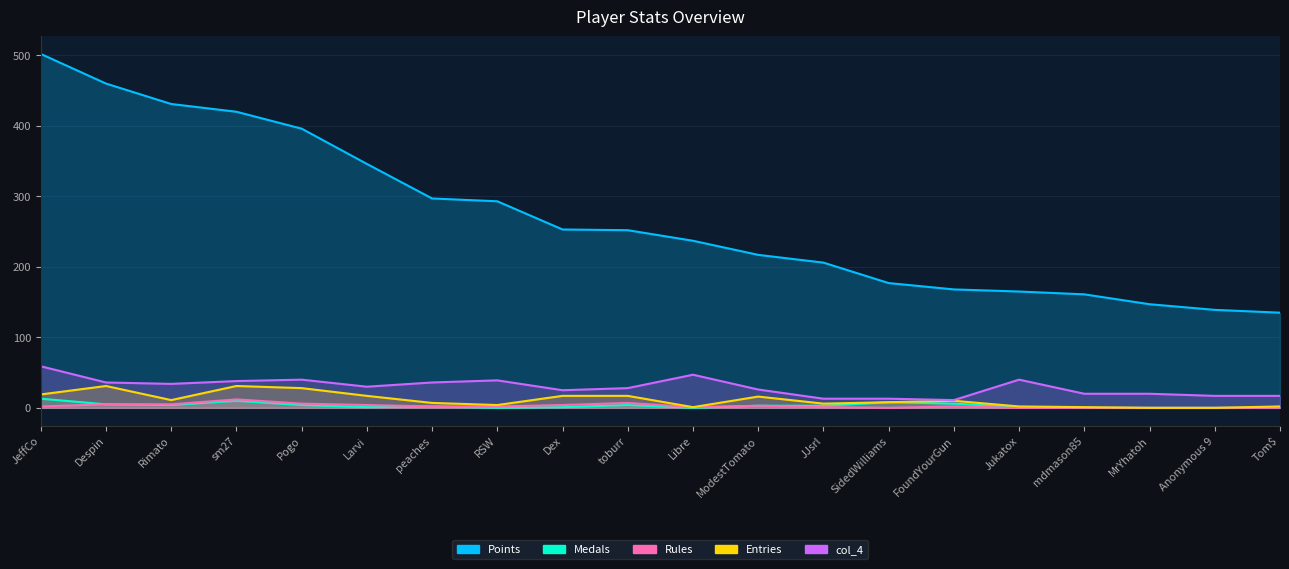

True or false: Points and Medals intersect in this chart.

False